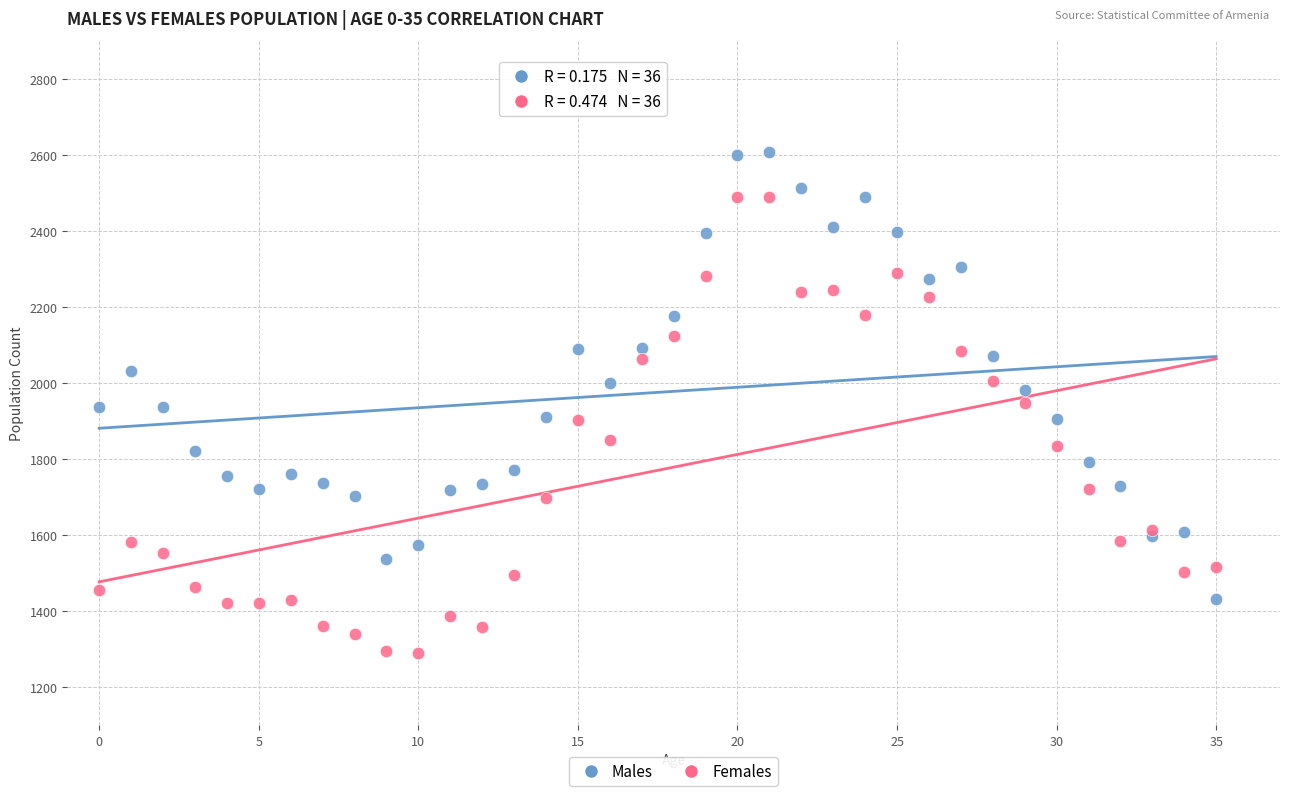

Which series contains the lowest Y value?

Females